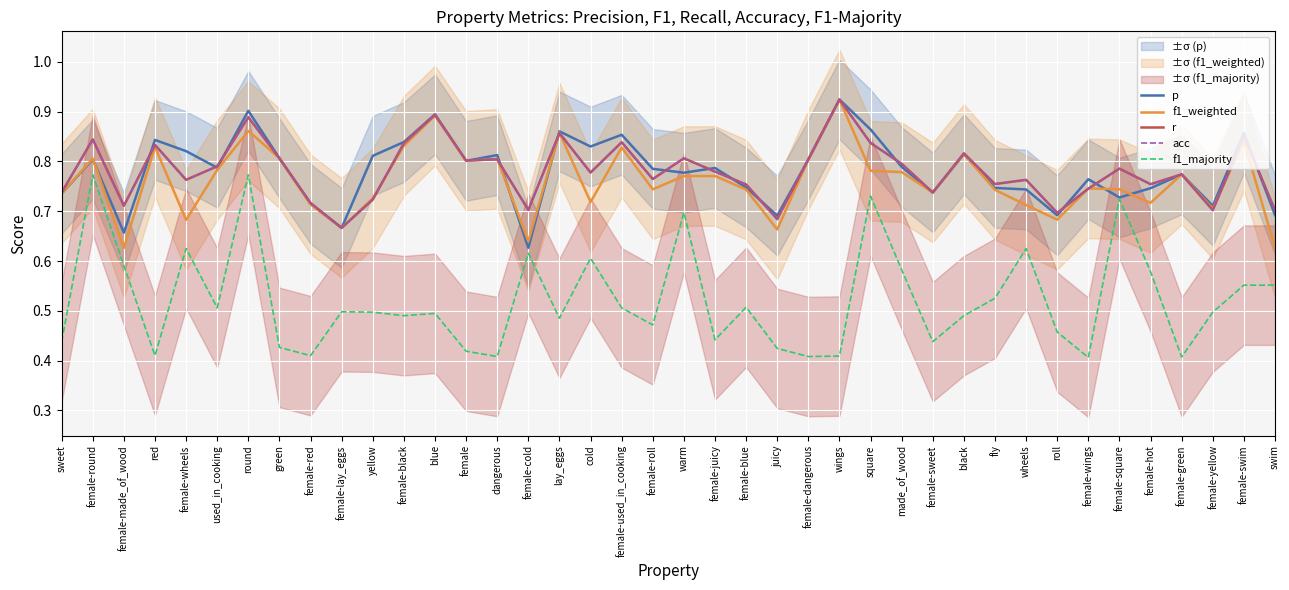

How many acc values are between 0 and 1?

40